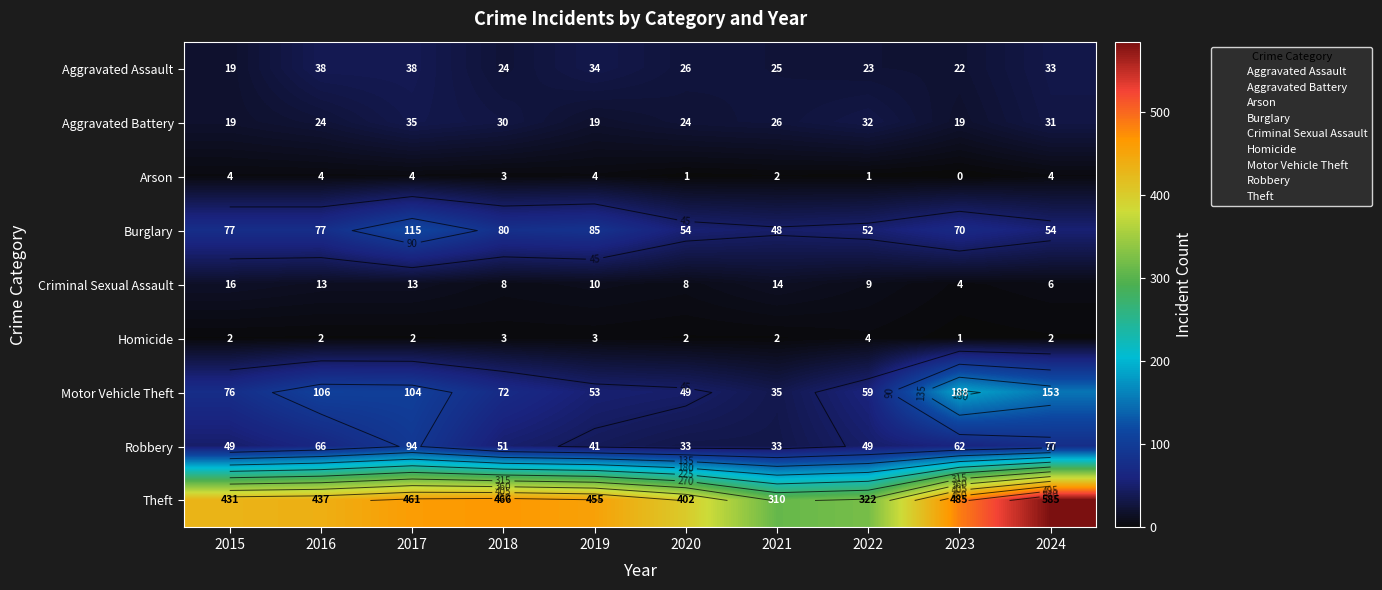

Where is Aggravated Assault nearest to the value 28?

2020